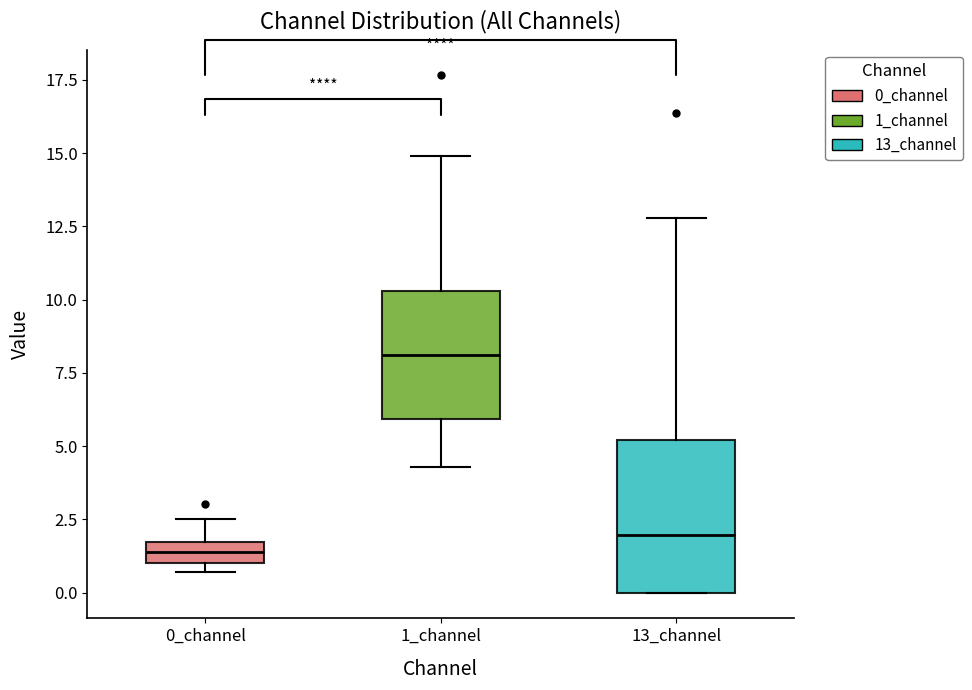

Which box's median line is the lowest?

0_channel